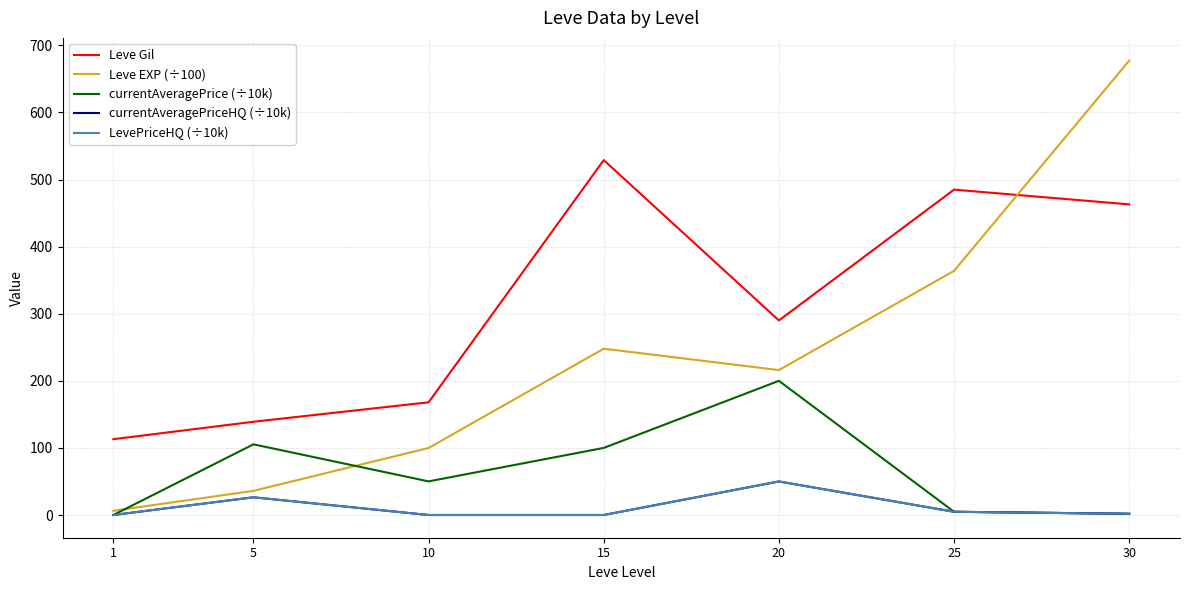

Is this an area chart (filled region under the line)?

No